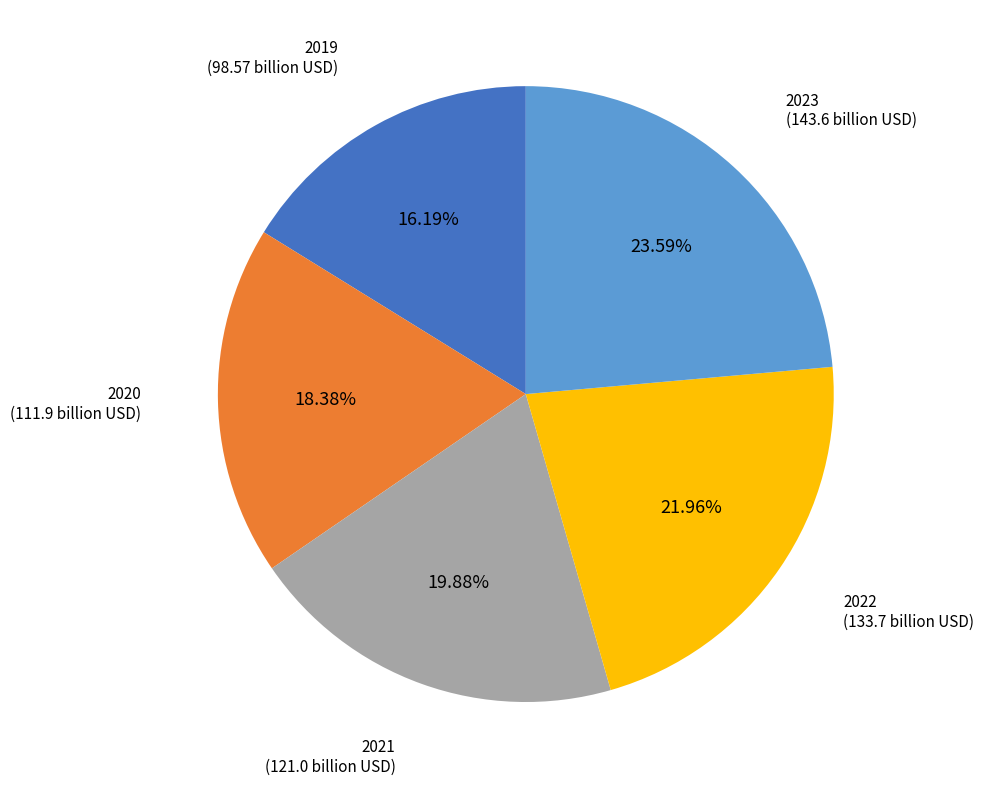

Which has a higher value, 2019 or 2022?

2022